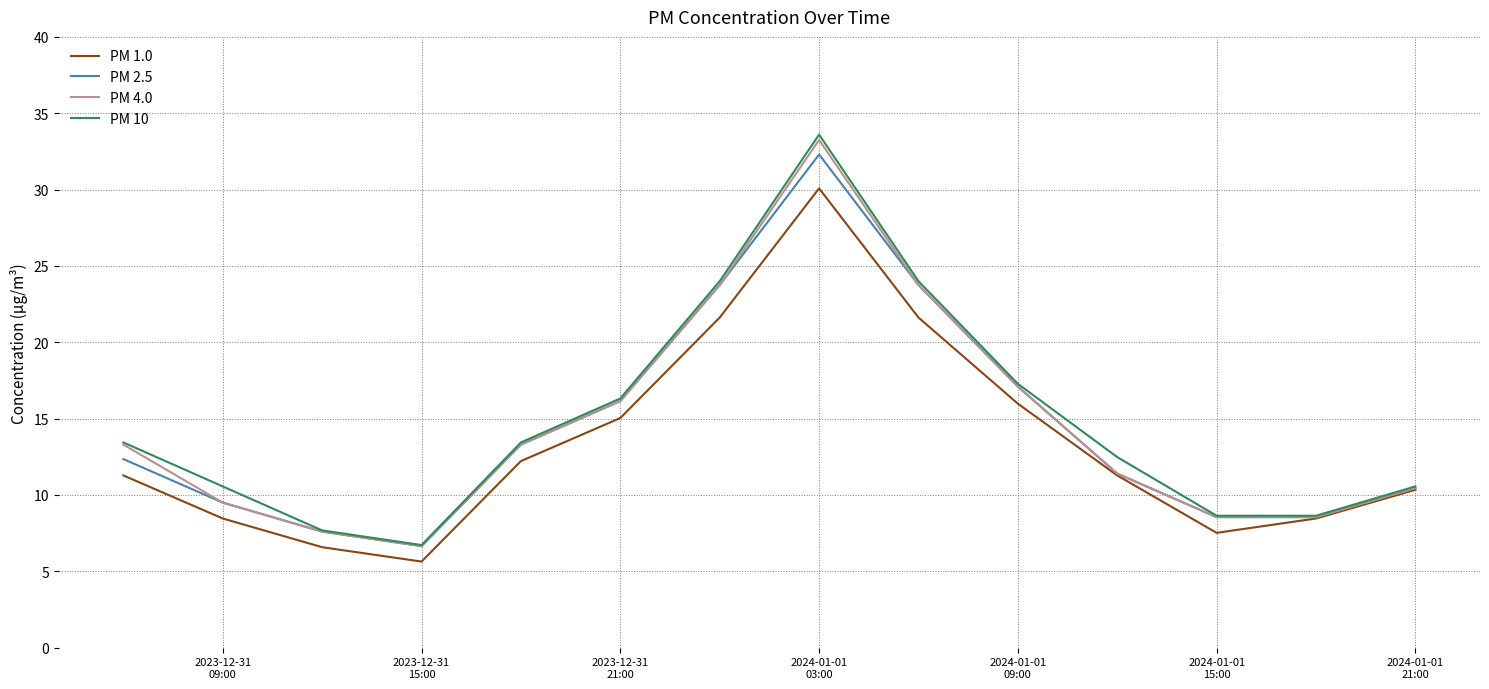

Which series has the largest range (max minus min)?

PM 10